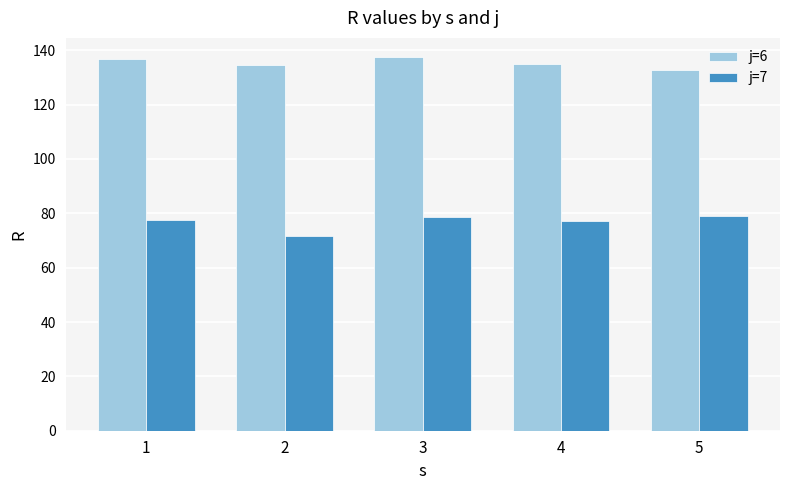

How many bars are there in total?

10